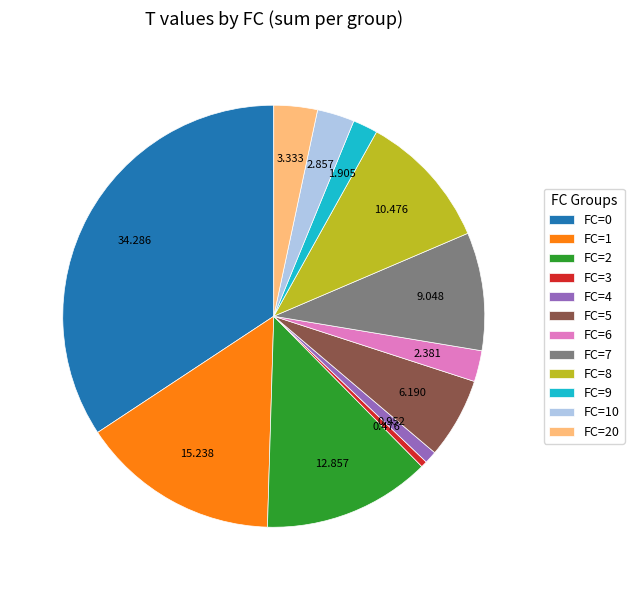

Is it true that FC=1 is 1% of the pie?

False